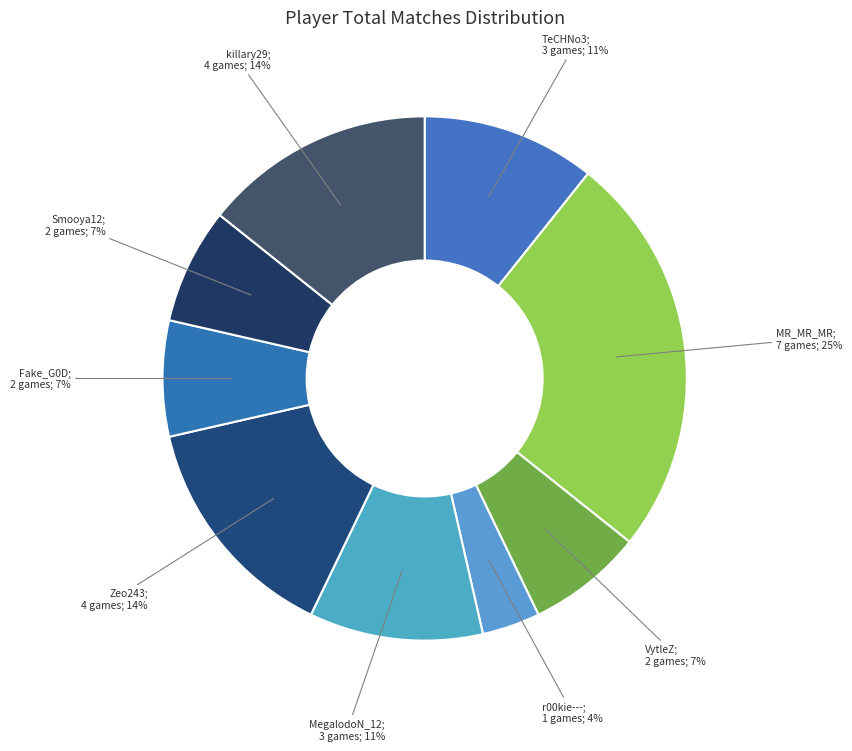

Count the number of slices in the pie.

9